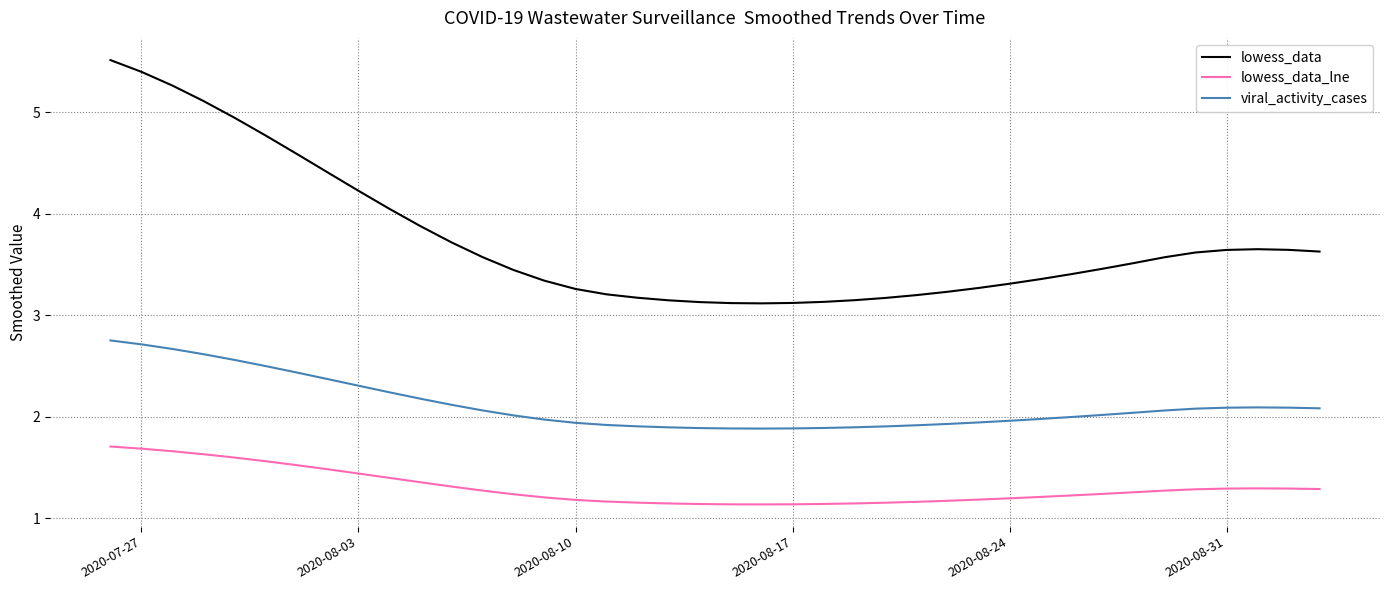

Which series has the largest total across all categories?

lowess_data